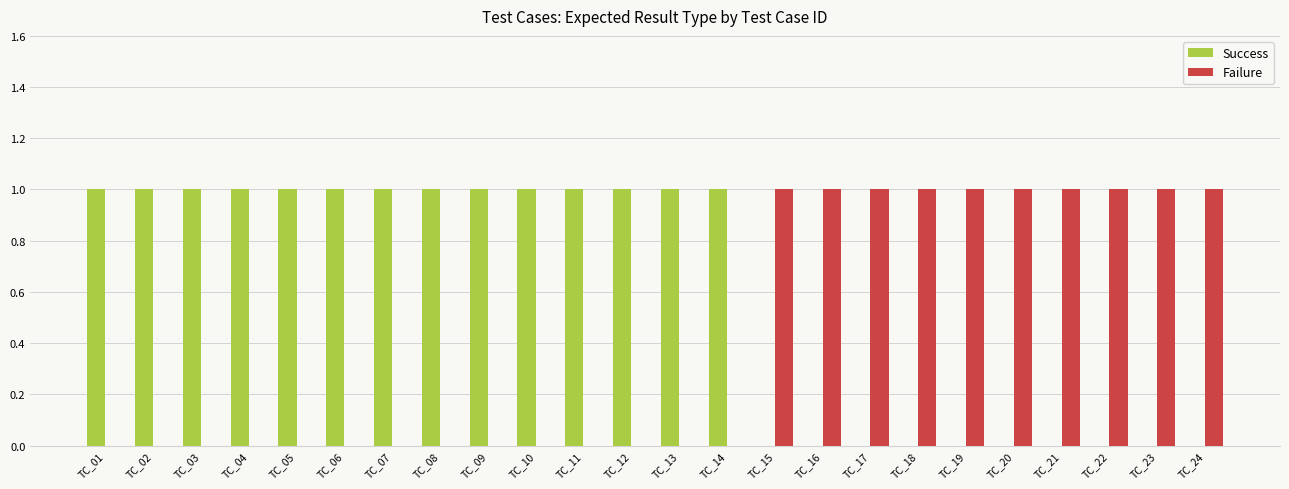

The value of Failure at TC_04 is 0. True or false?

True